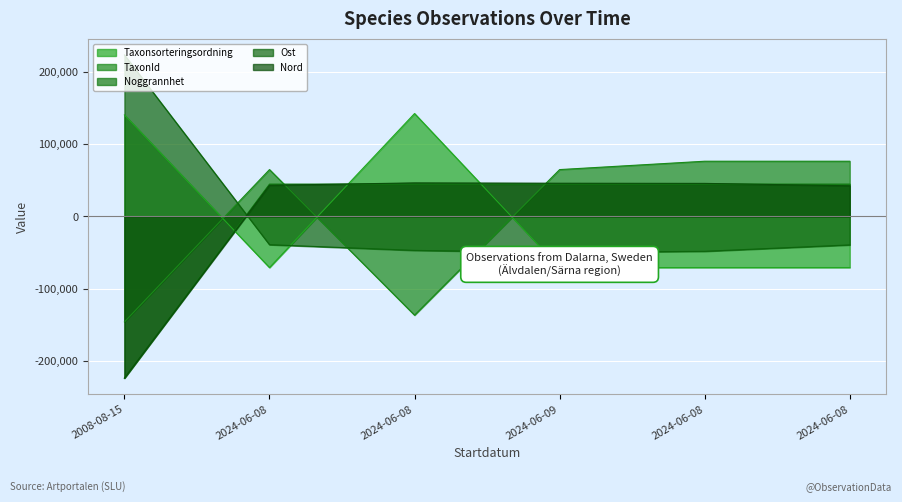

What is the difference between the maximum and second lowest values in the Ost series?

271630.3